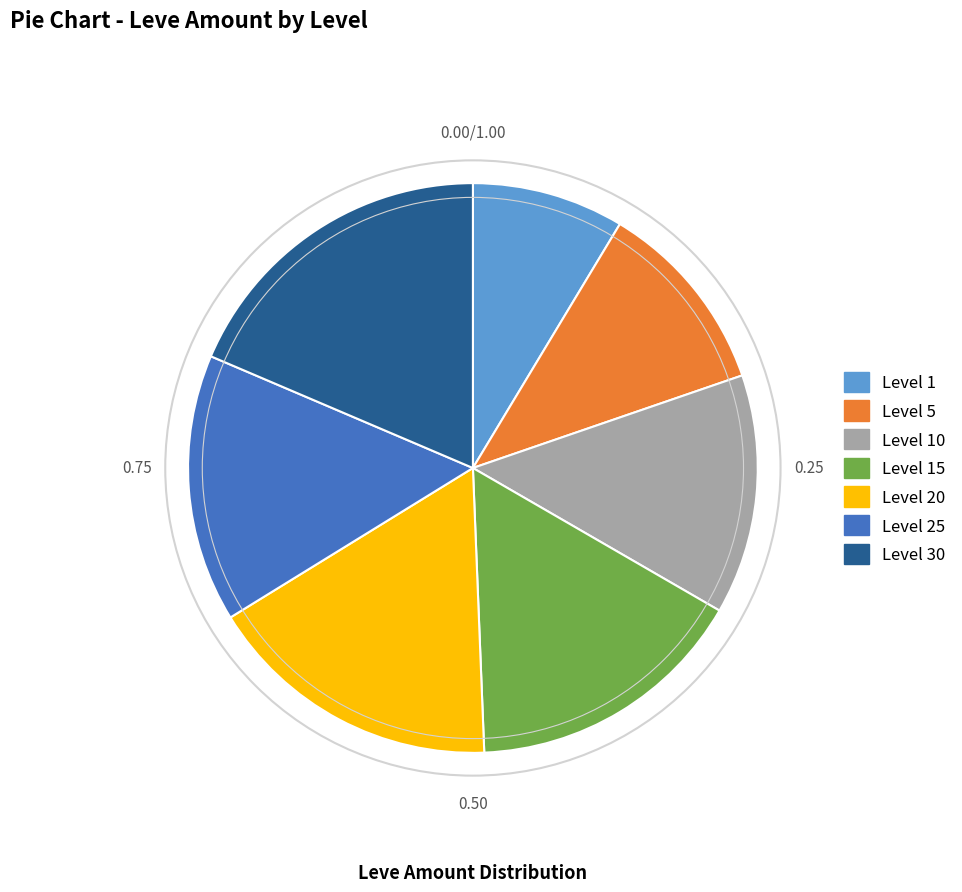

Which category has the biggest portion of the pie?

Level 30